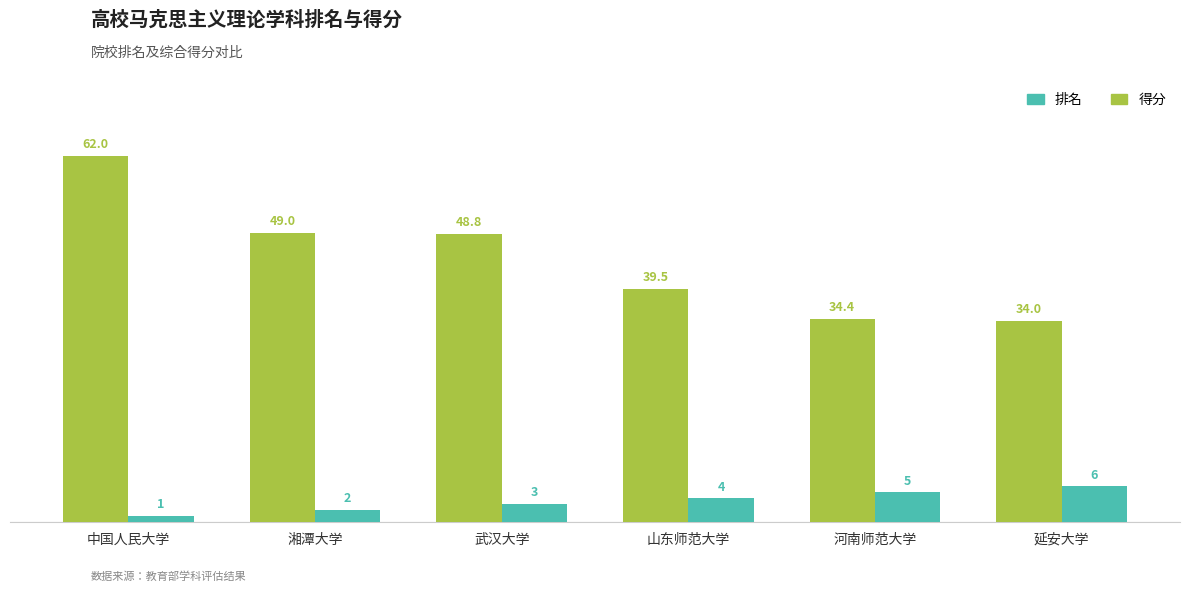

What is the average value of the 排名 series?

3.5